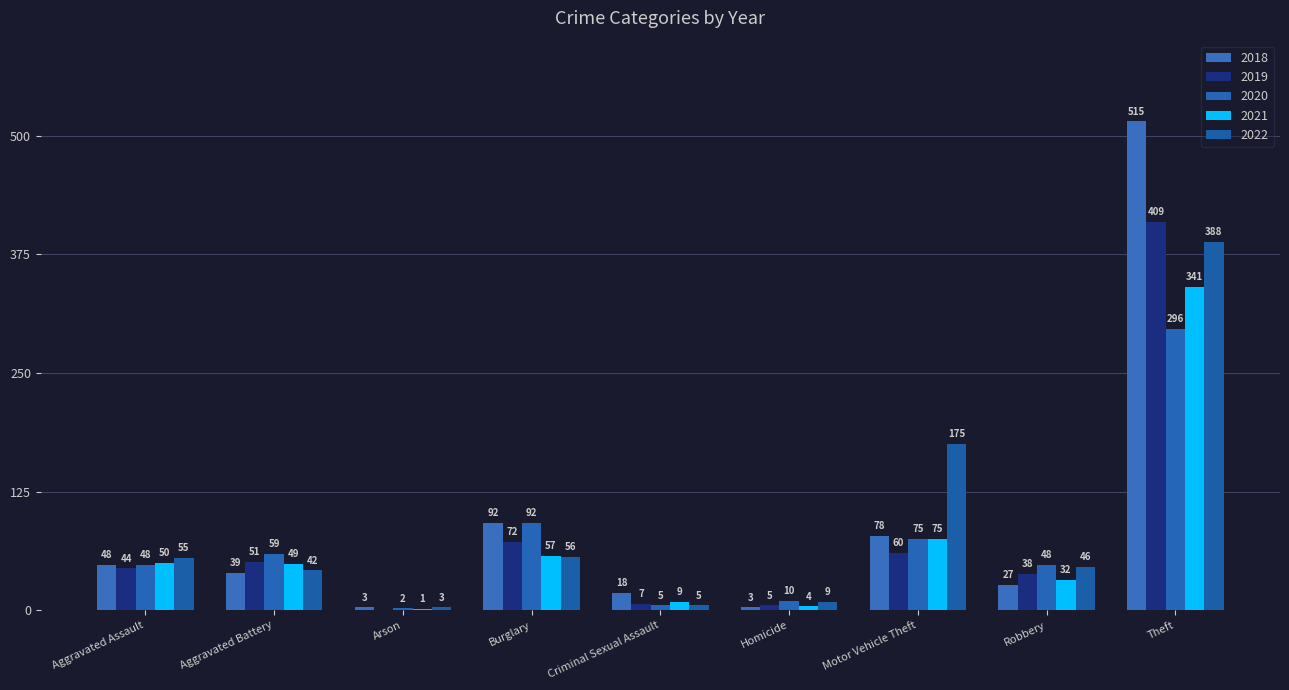

What is the value of the 2018 bar at the 7th from the left?

78